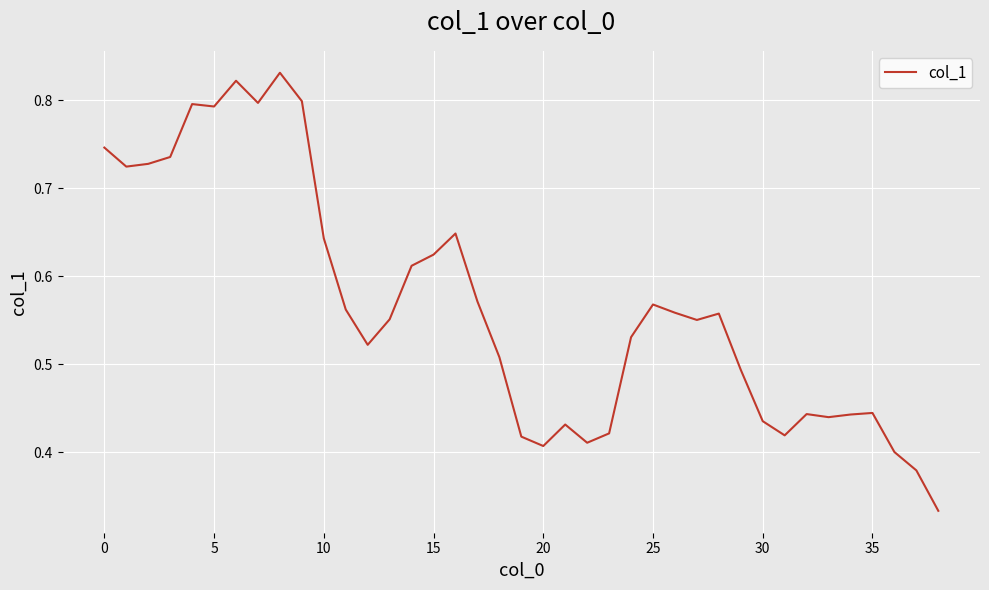

Is this an area chart (filled region under the line)?

No